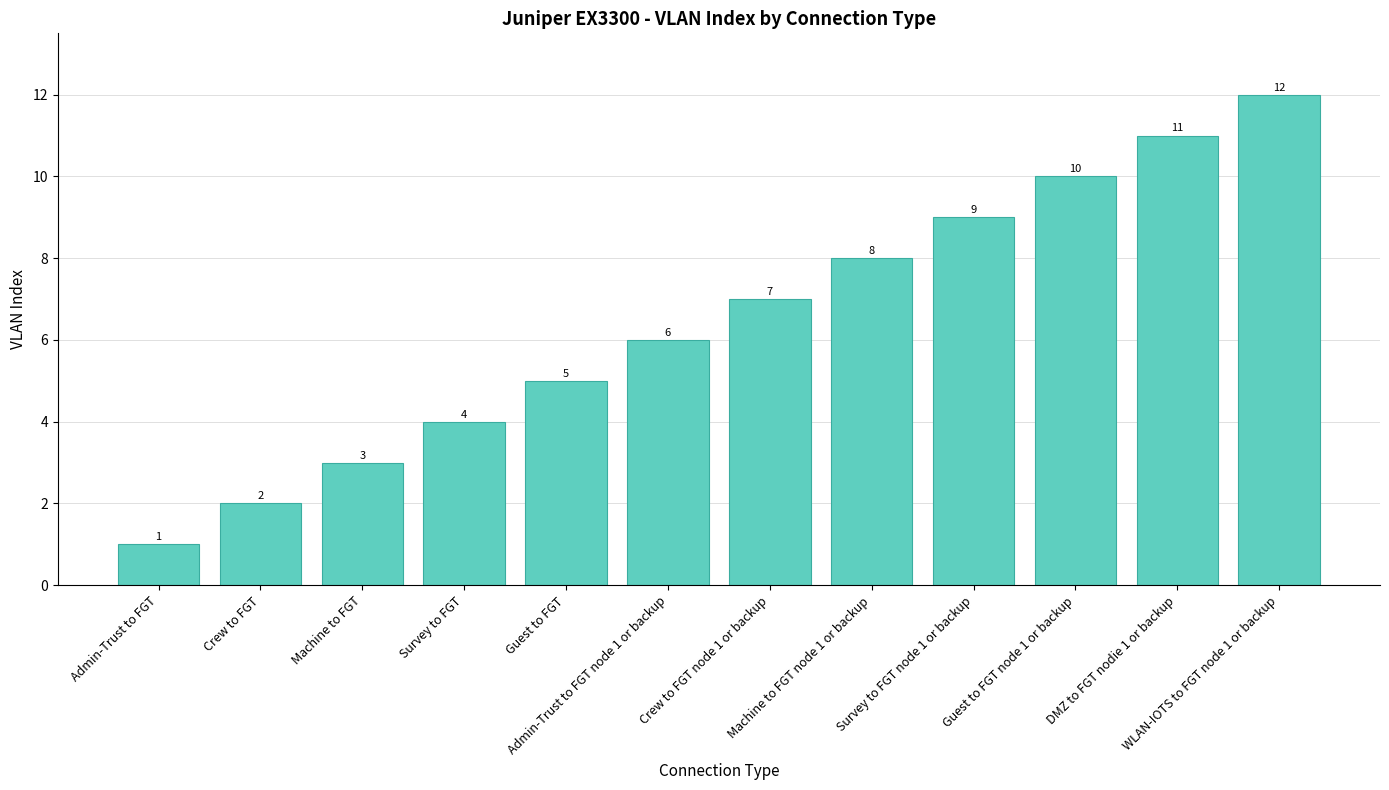

What is the maximum value shown in the chart?

12